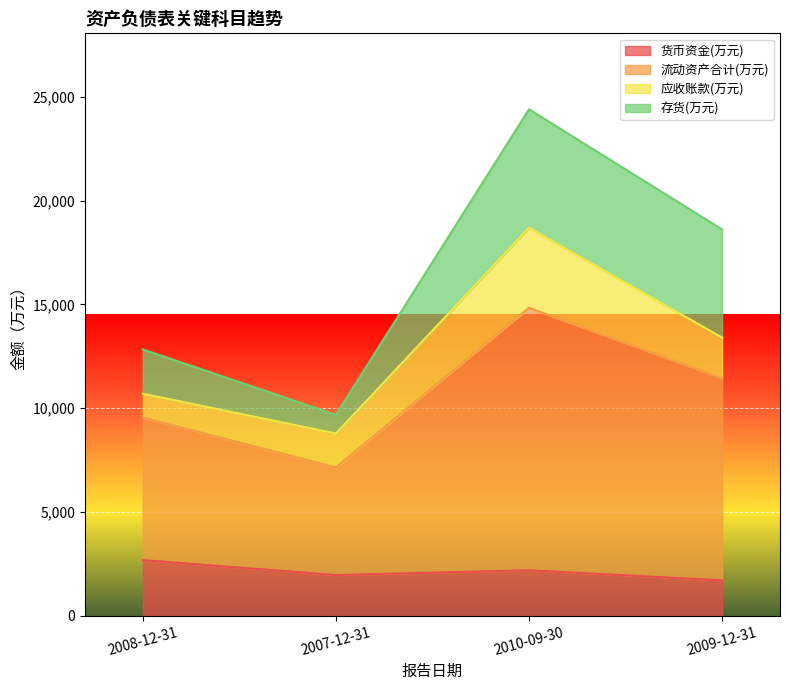

What are all the series names shown in the legend?

货币资金(万元), 流动资产合计(万元), 应收账款(万元), 存货(万元)